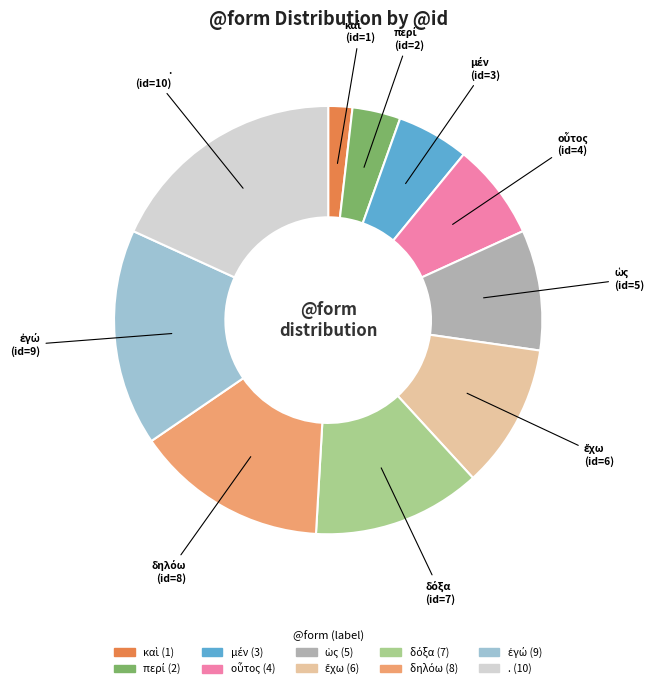

Is there any slice that represents more than half of the pie?

No